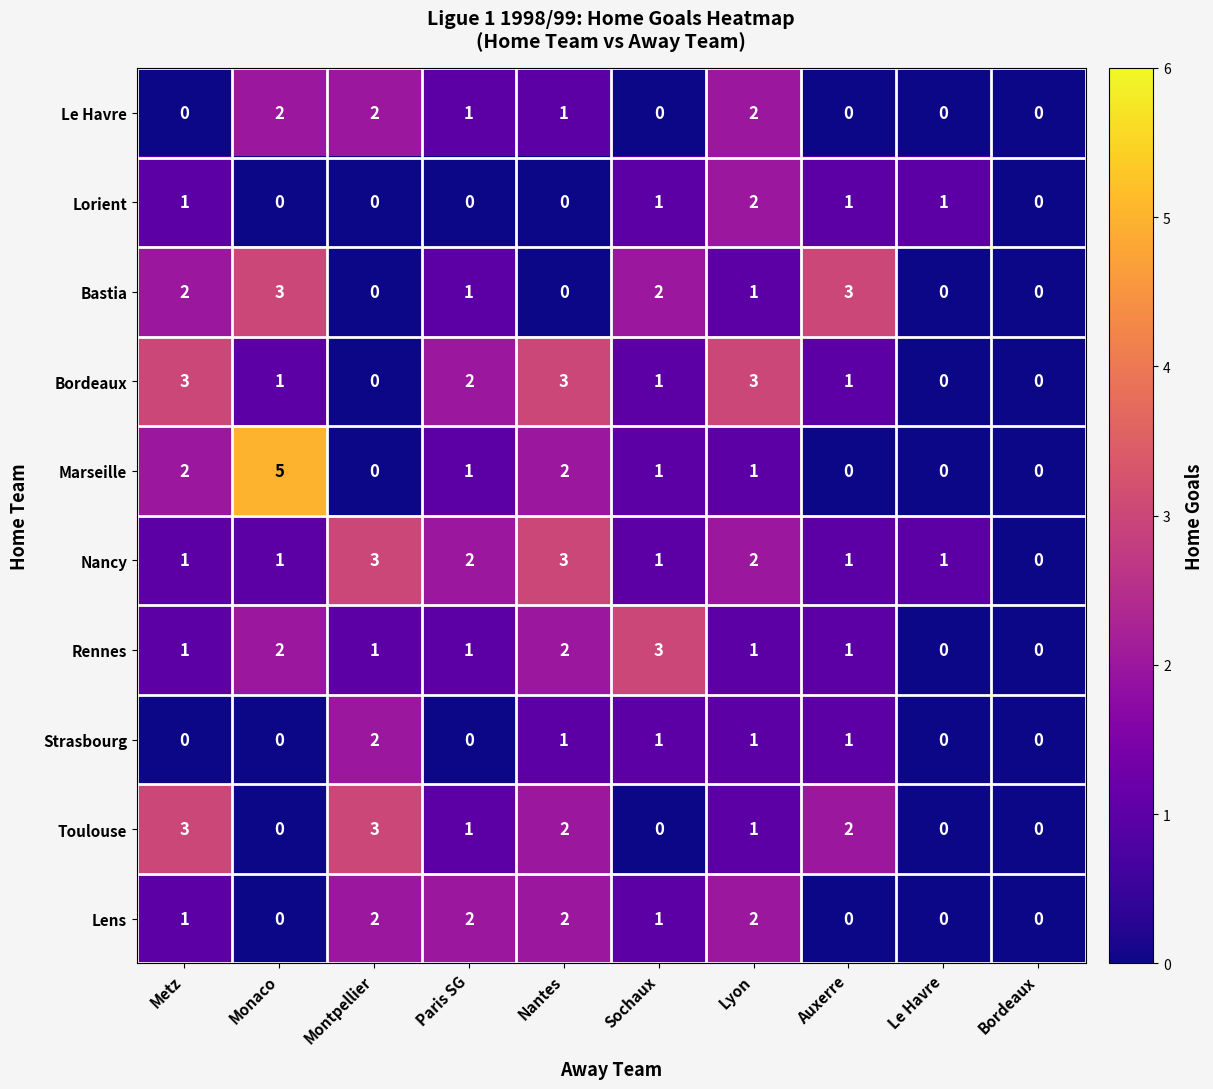

What is the sum of all Rennes values?

12